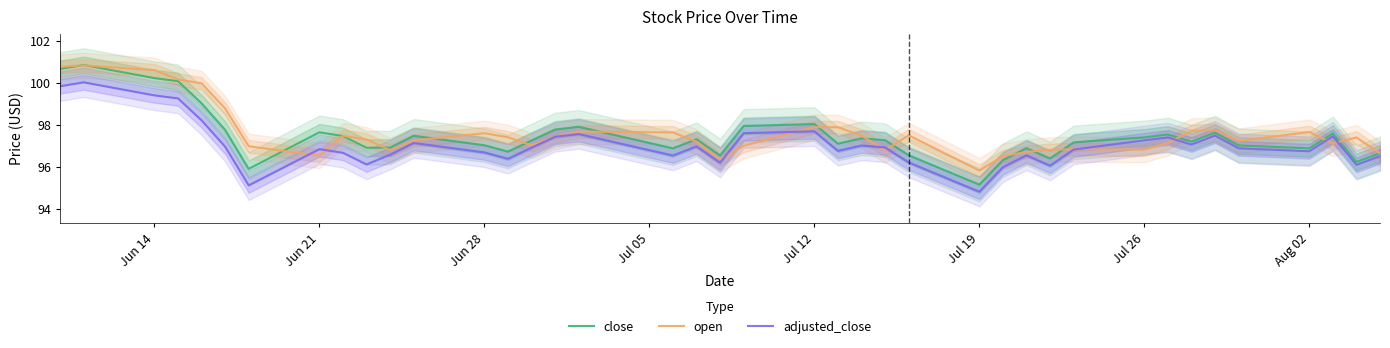

The value of open at Jul 12 is 97.9. True or false?

True